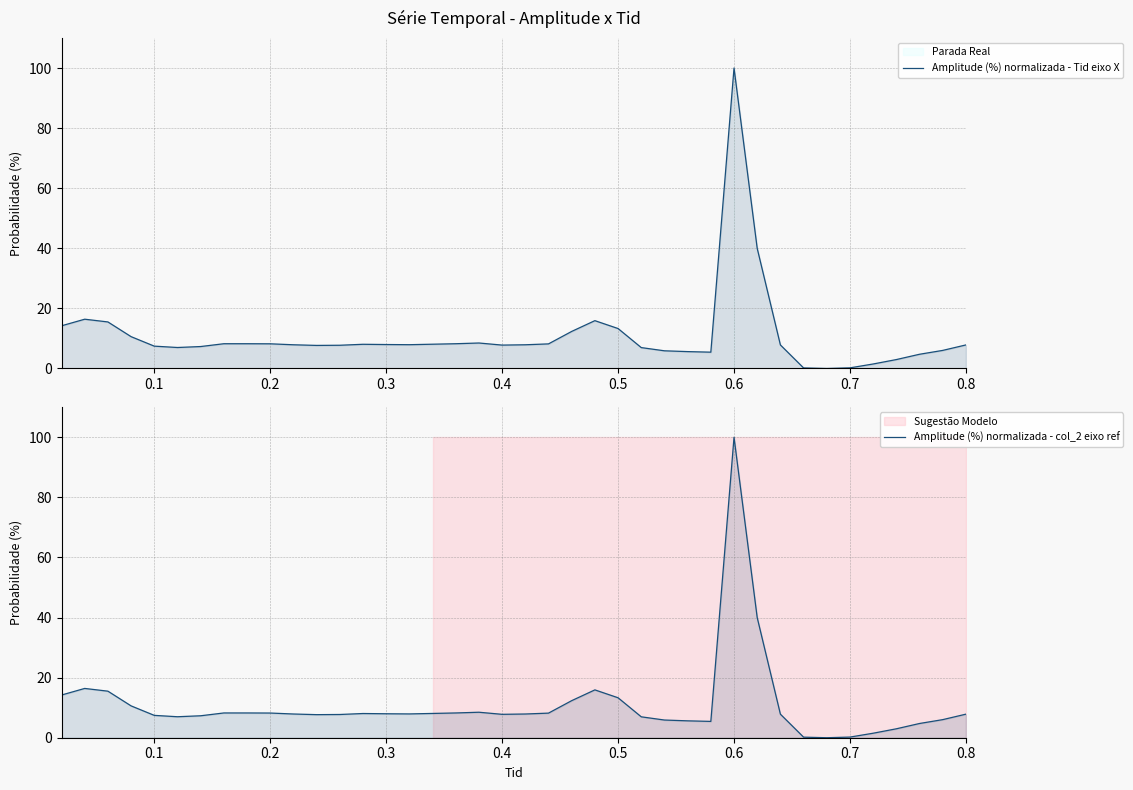

At how many categories does at least one series exceed 94?

1